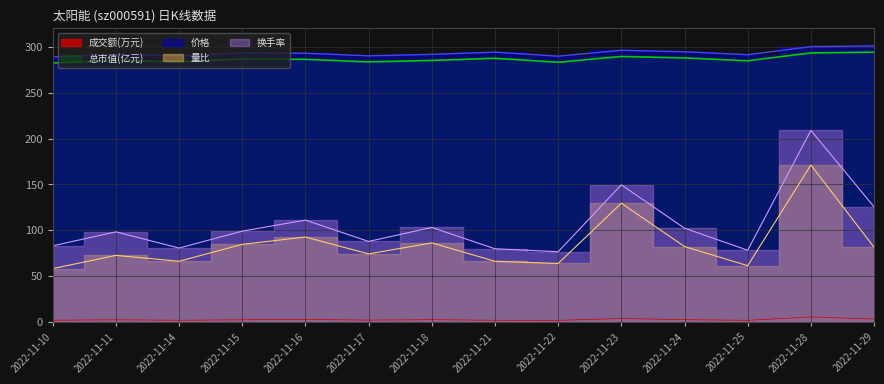

What is the minimum value for 量比?

58.4